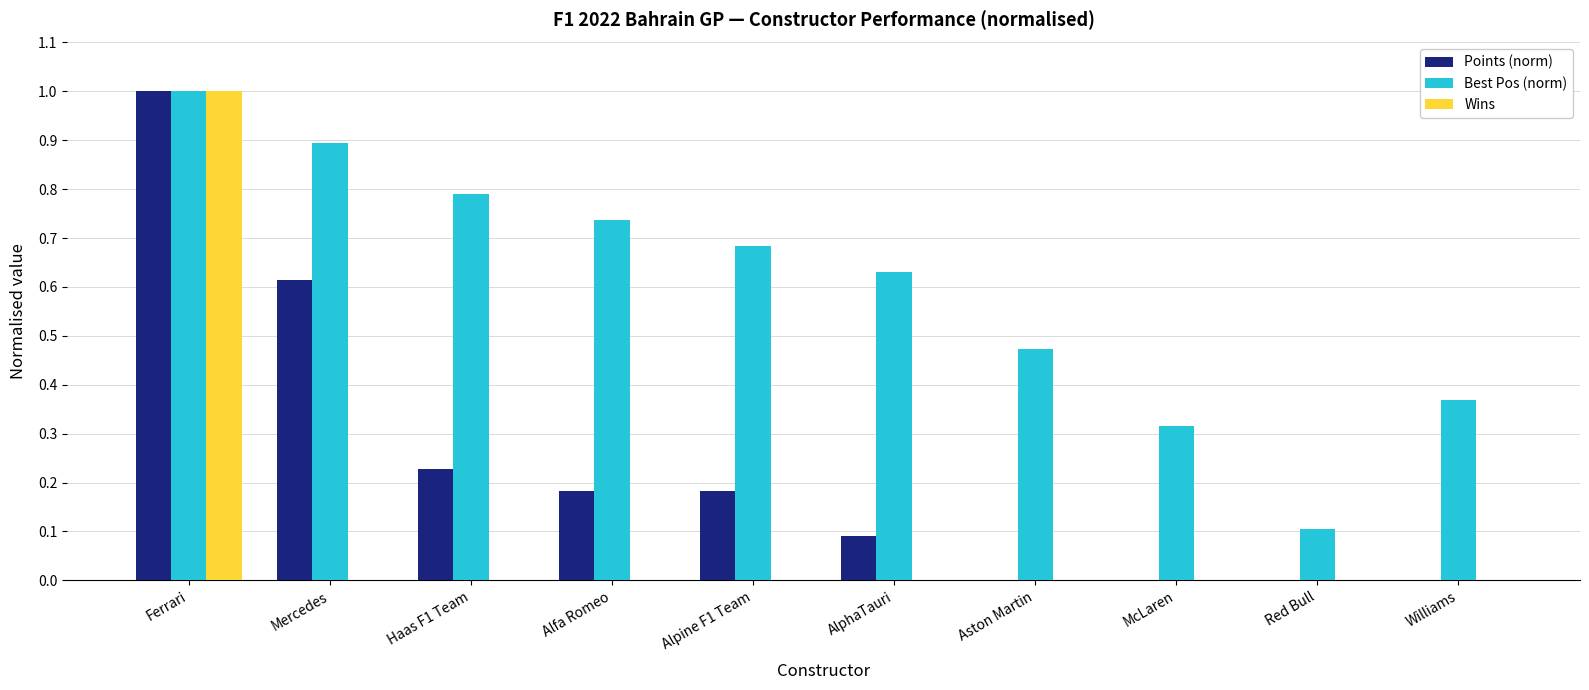

At which category is the sum across all series the highest?

Ferrari